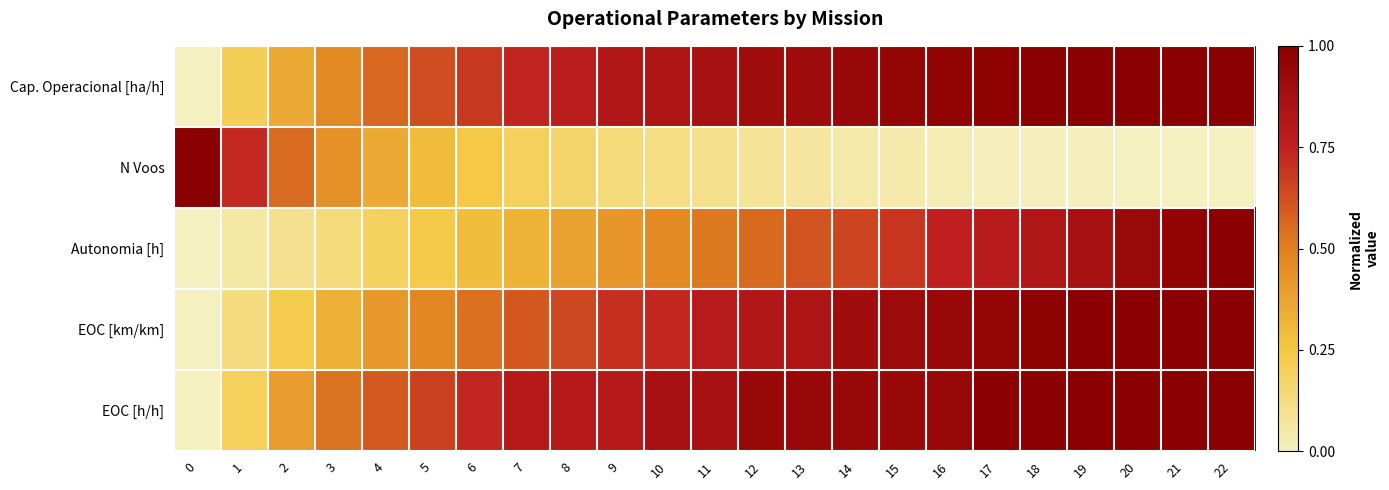

What is the greatest value displayed?

1.0